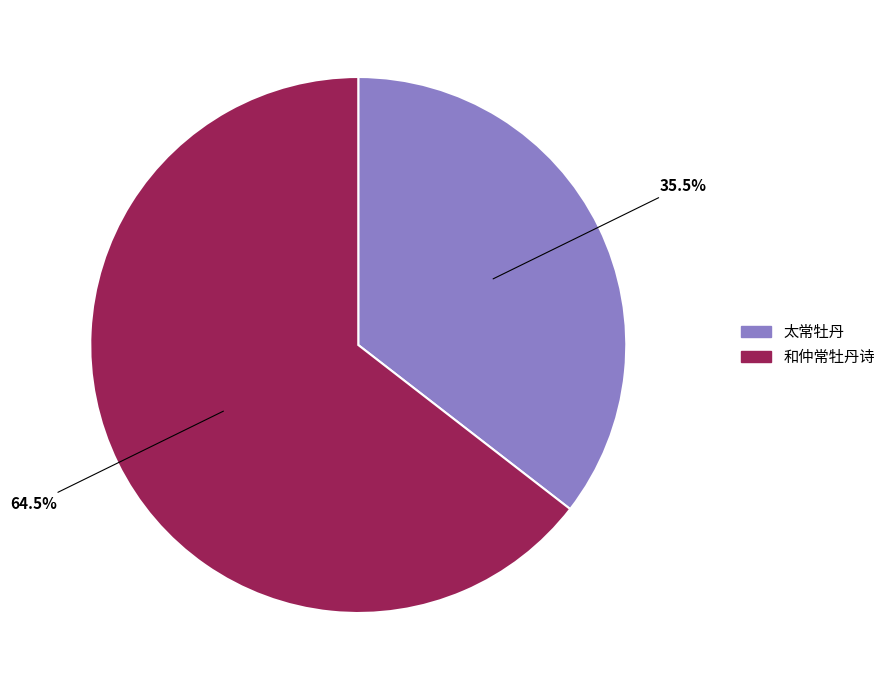

Rank the categories by value from highest to lowest.

和仲常牡丹诗, 太常牡丹